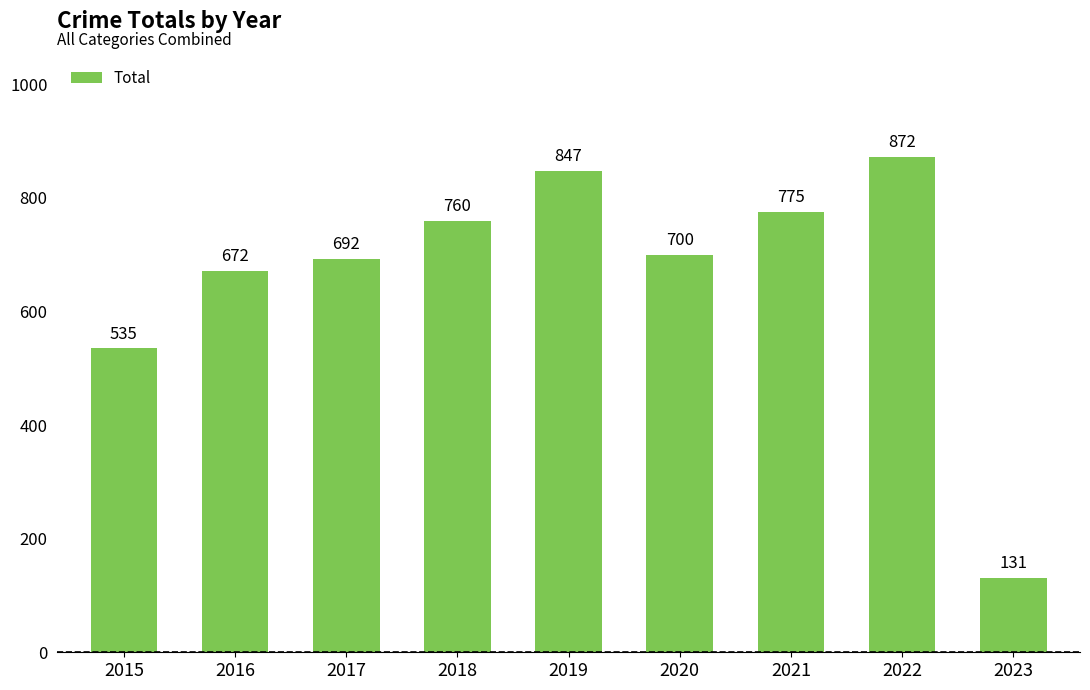

Is it true that the value at 2020 is 700?

True